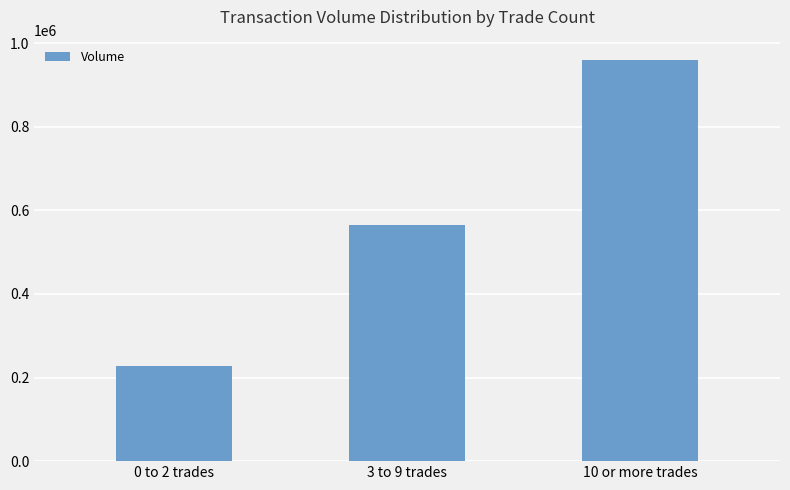

What is the change in value from 3 to 9 trades to 10 or more trades?

+395240